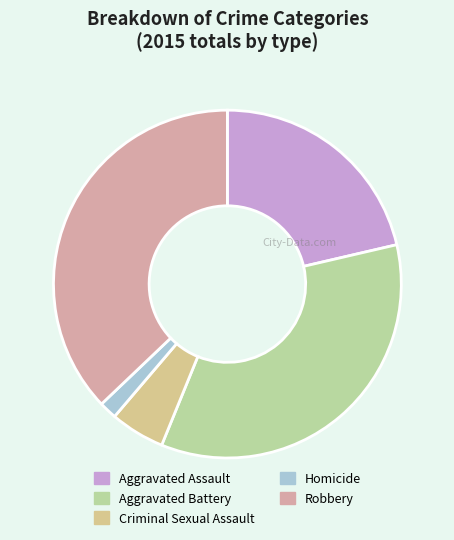

Which category has the smallest portion of the pie?

Homicide